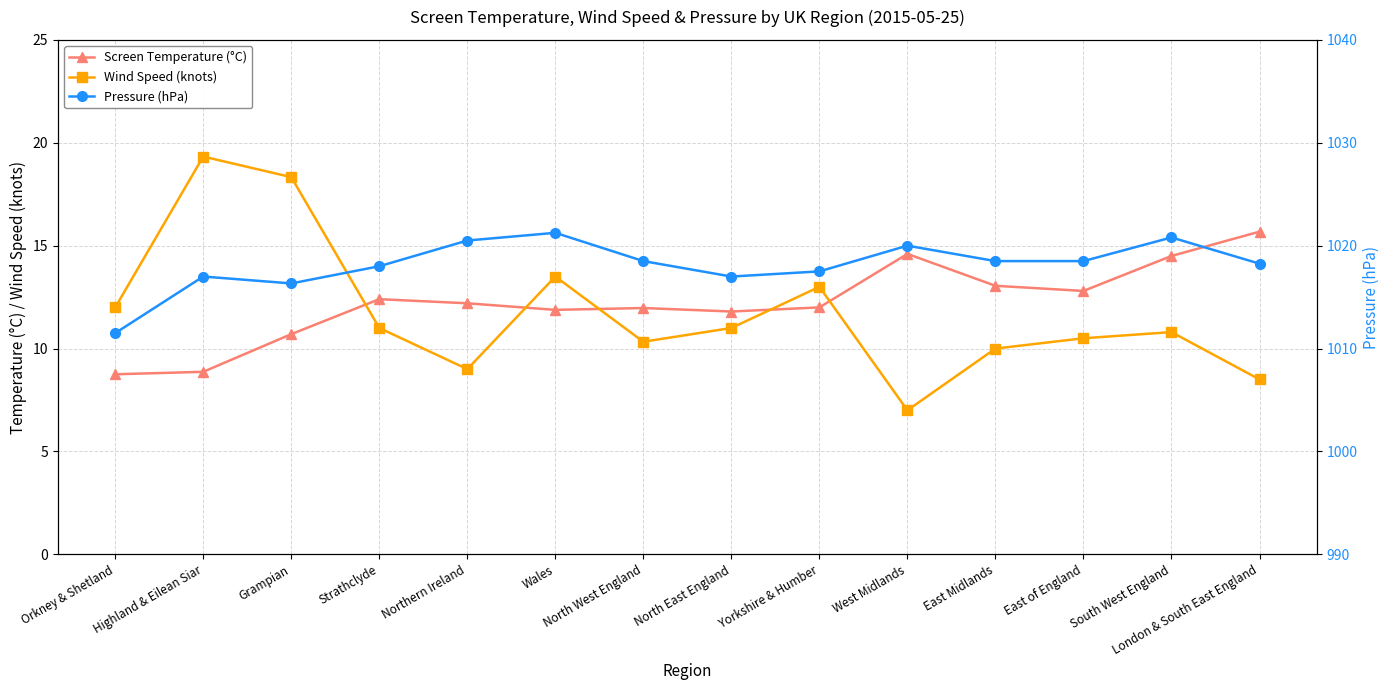

Which has a higher value, London & South East England or North West England?

London & South East England